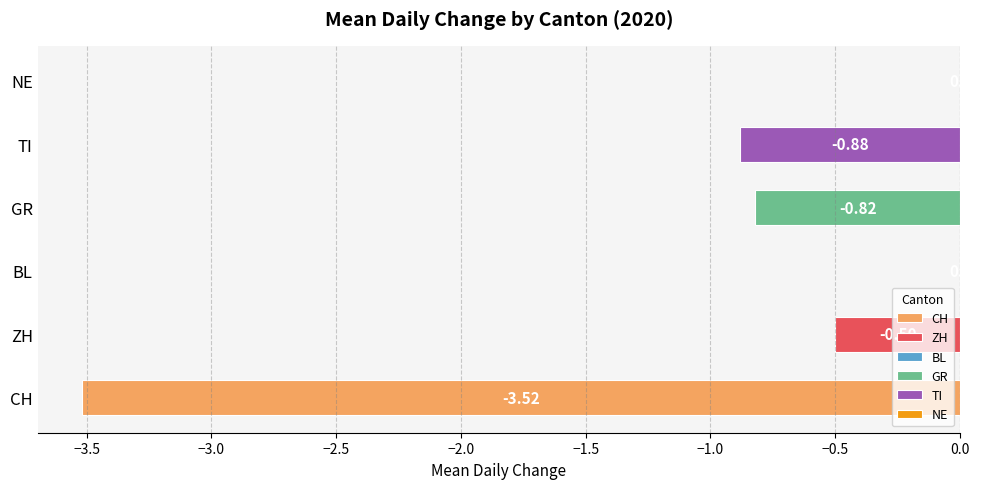

At which label is the value closest to -1?

TI